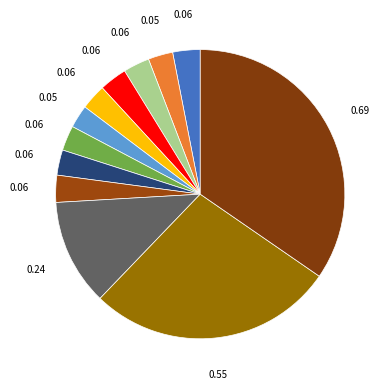

Count the number of slices in the pie.

12